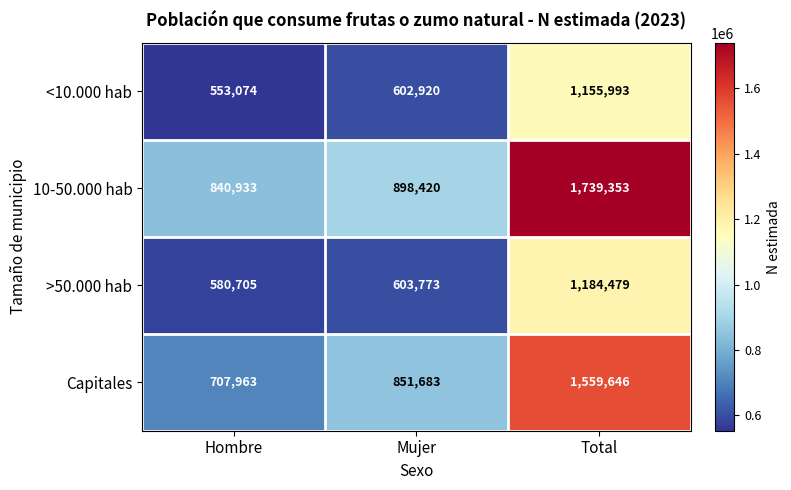

At which label is <10.000 hab closest to 854533?

Mujer